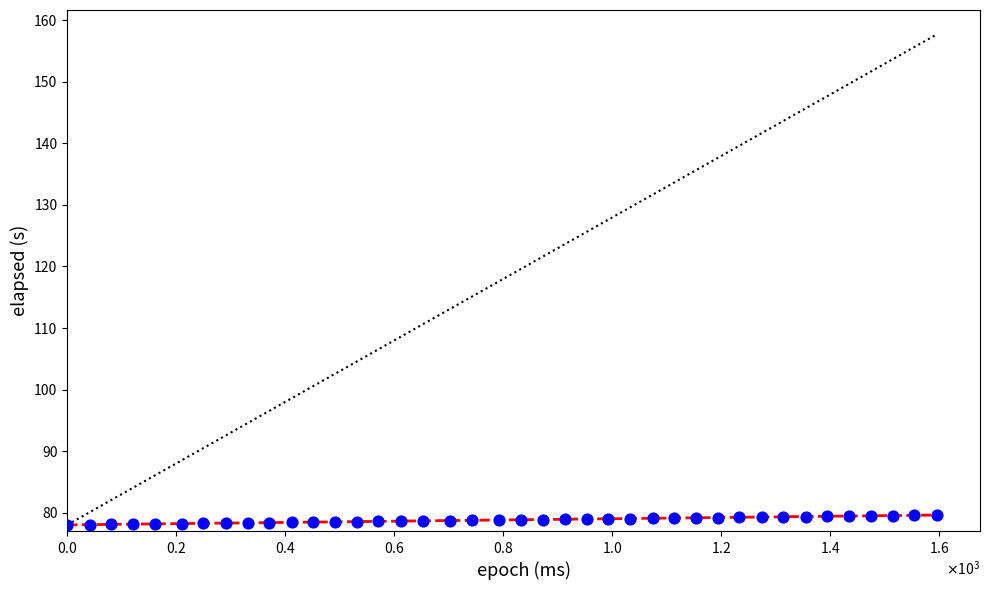

What is the range of X values (max minus min)?

1595.0